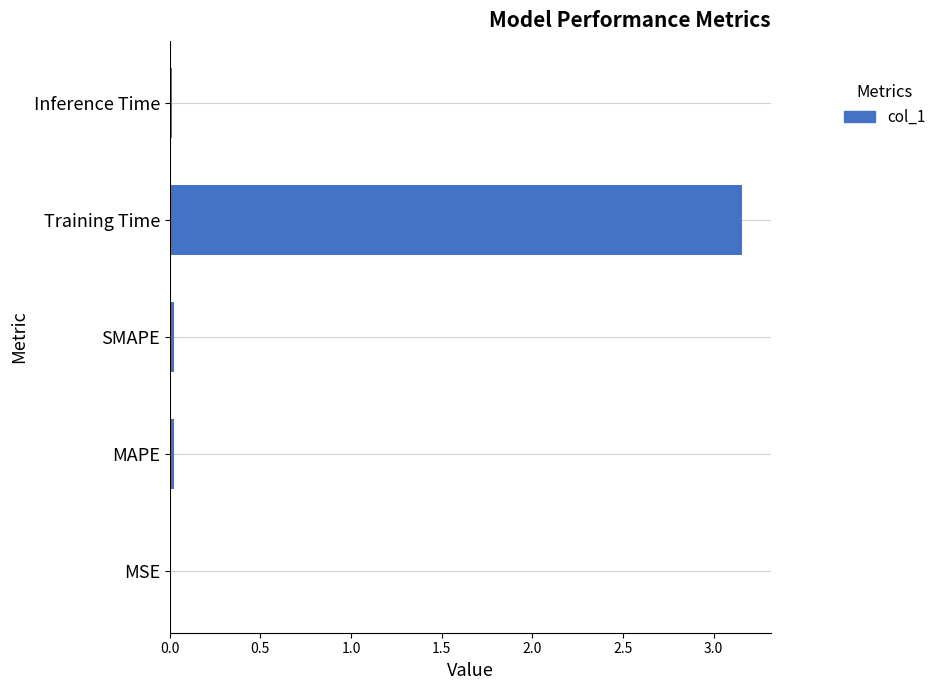

Between Inference Time and Training Time, which is larger?

Training Time